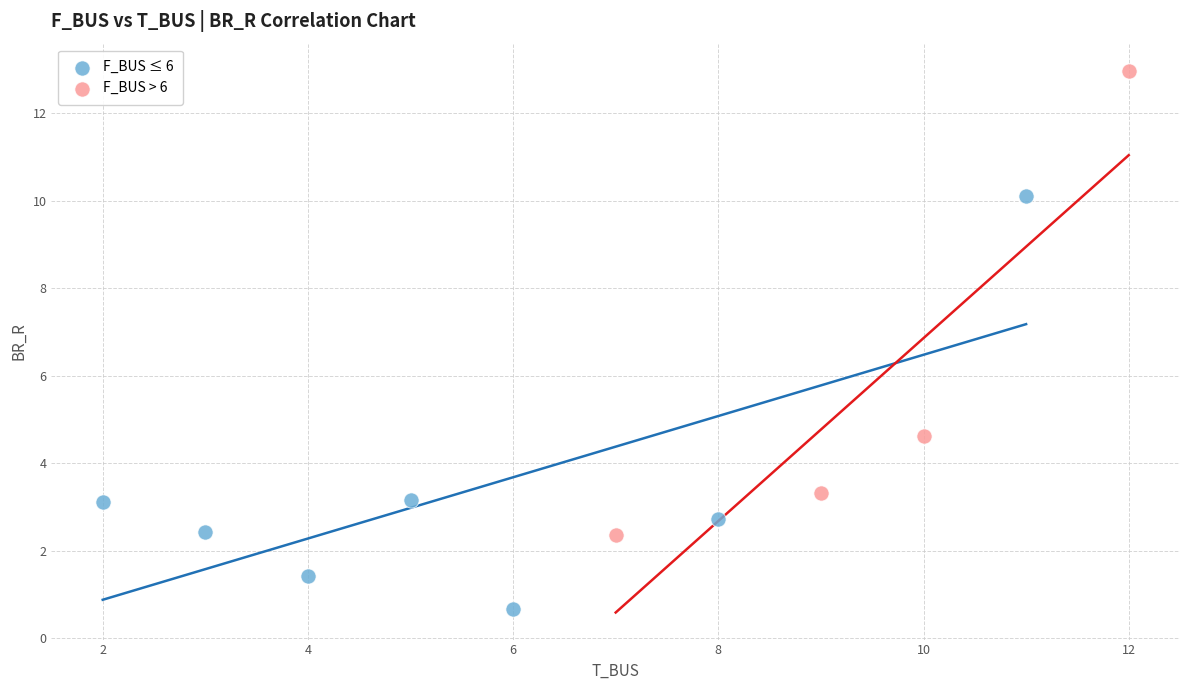

Which series has the widest spread of Y values?

F_BUS > 6